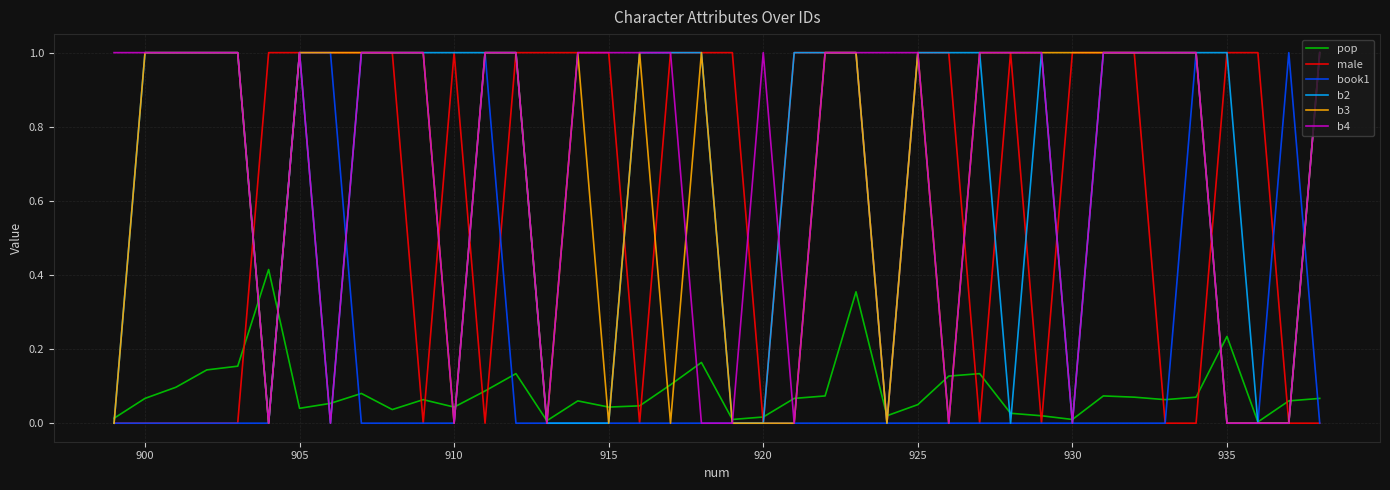

What is the maximum value for b3?

1.0